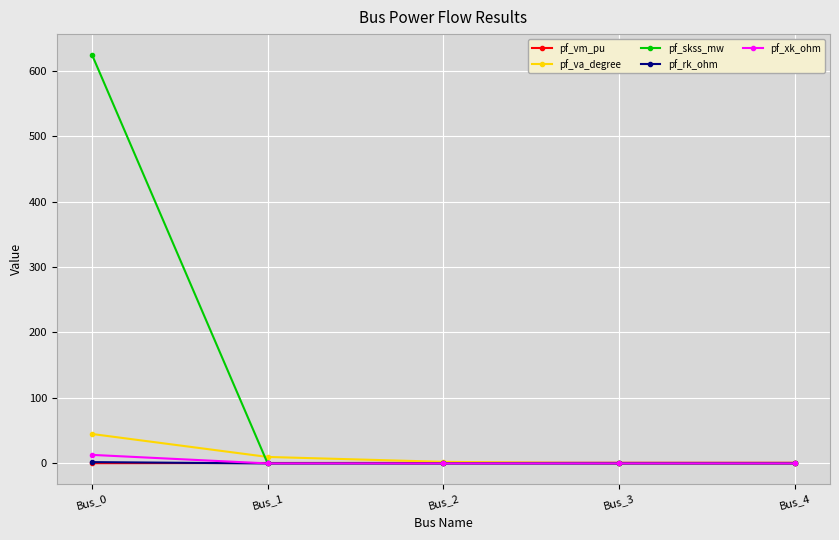

What are all the series names shown in the legend?

pf_vm_pu, pf_va_degree, pf_skss_mw, pf_rk_ohm, pf_xk_ohm